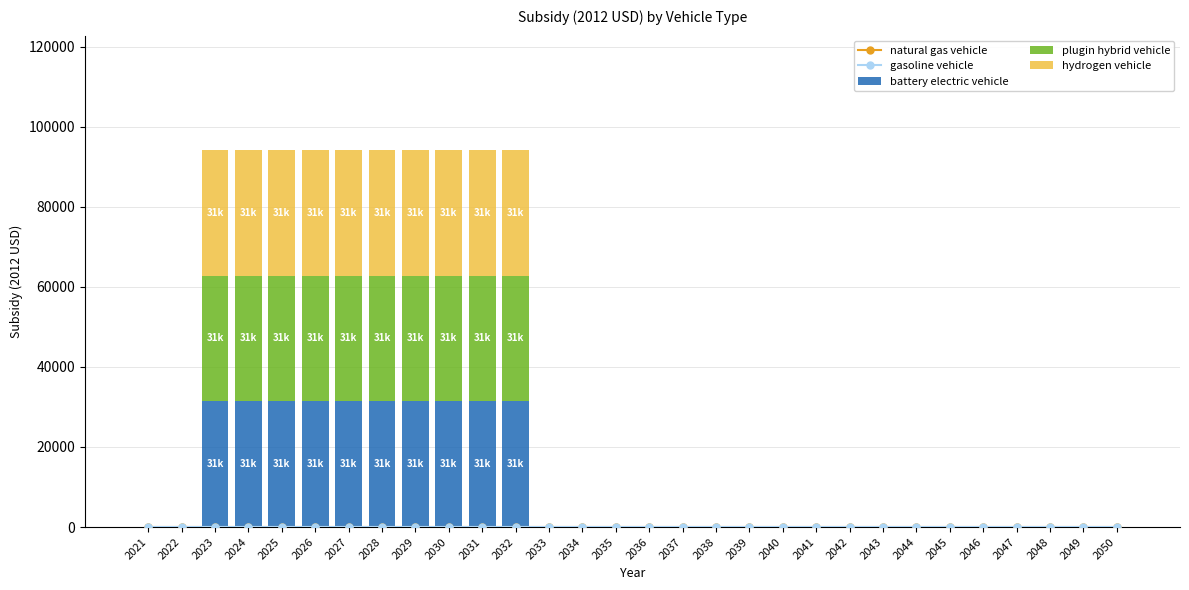

How many data points in plugin hybrid vehicle are above 0?

10